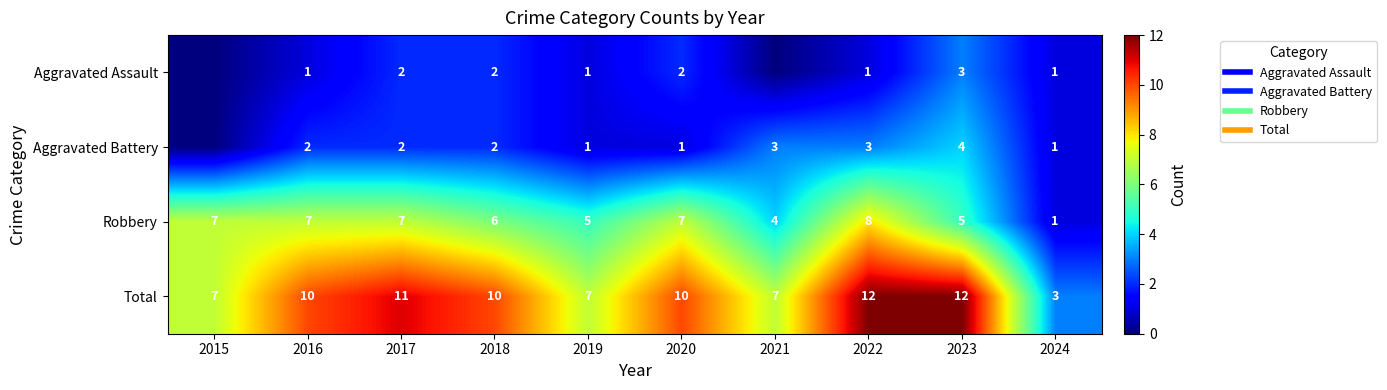

What is the sum of all Robbery values?

57